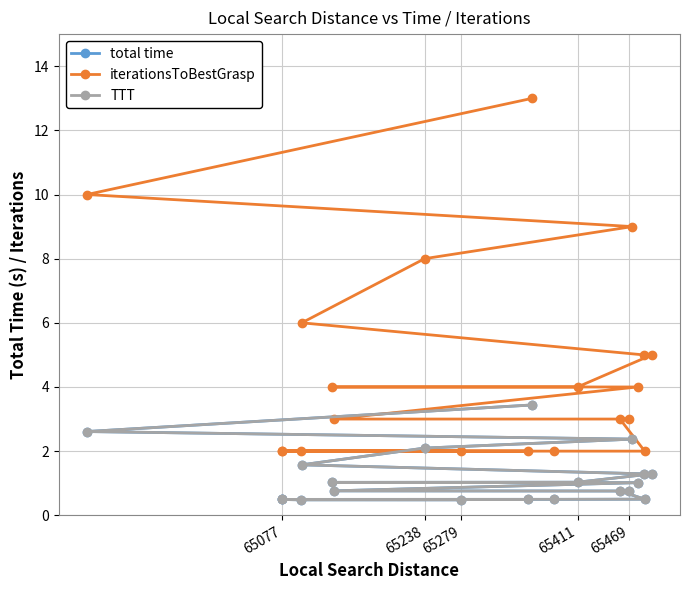

Which series has the widest spread of values?

iterationsToBestGrasp